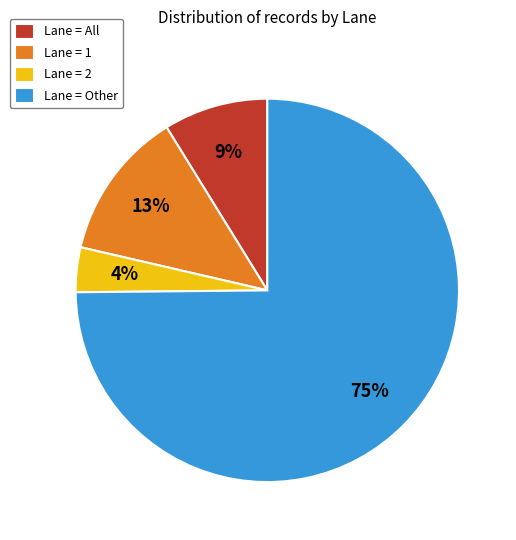

Combined, do Lane = 1 and Lane = Other account for over 50%?

Yes